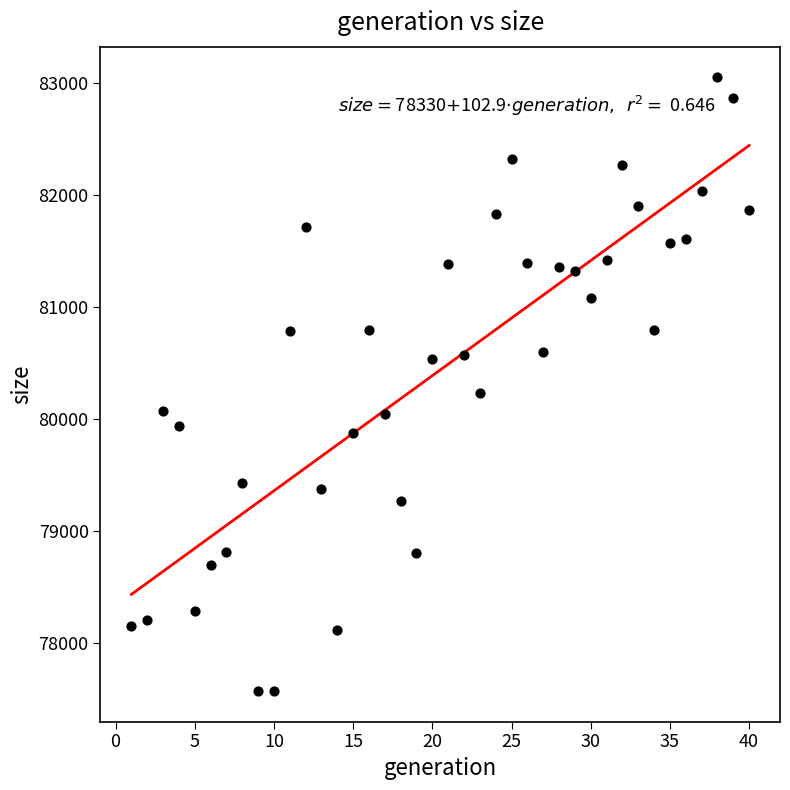

What Y value in the scatter plot is closest to 80312?

80234